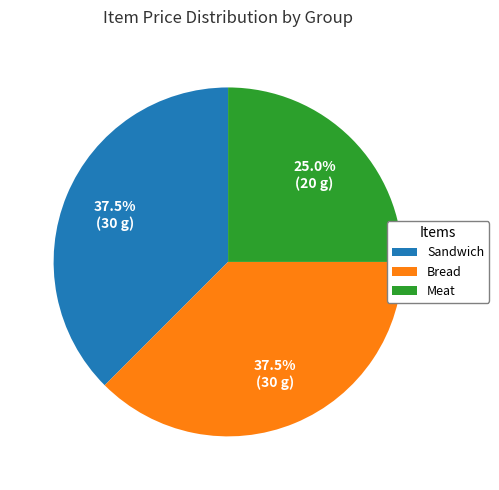

Does any single category account for the majority?

No